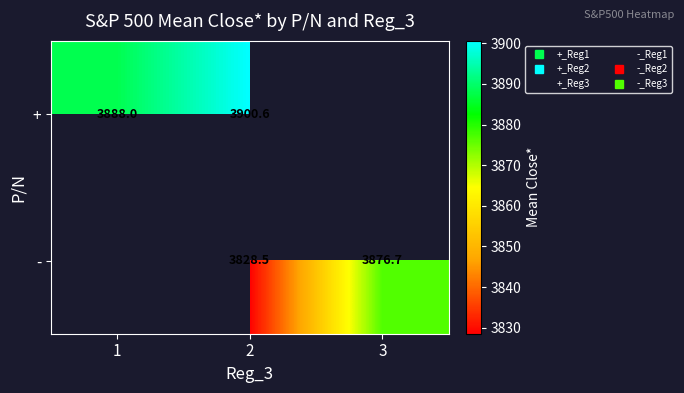

The + series shows 1298.8 at 1. True or false?

False